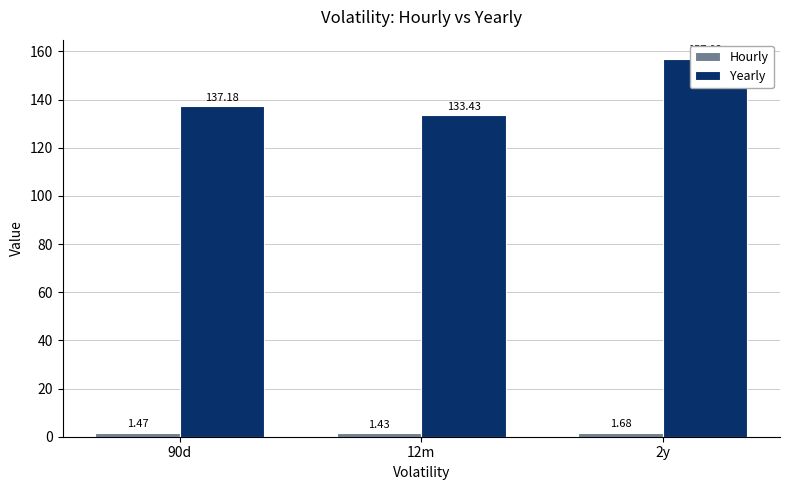

At 90d, list the series in order from smallest to largest.

Hourly, Yearly